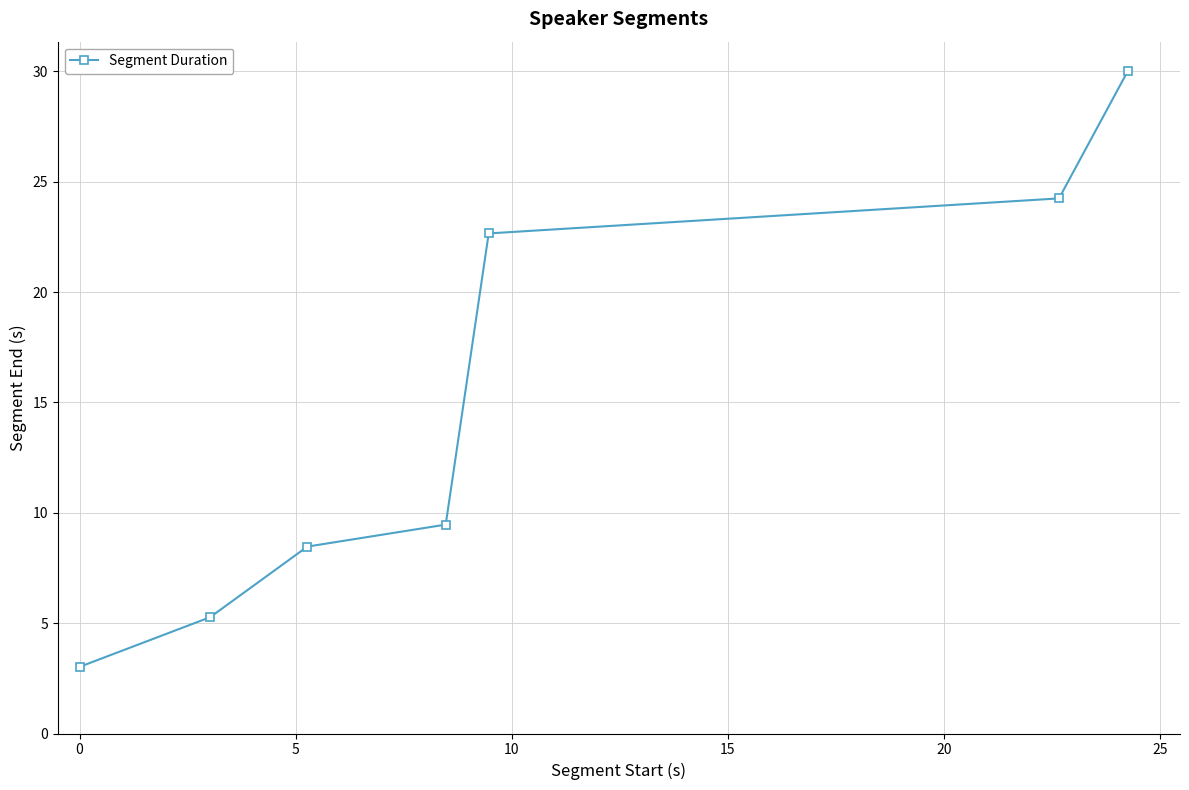

What is the value of the 5th point from the left?

22.7